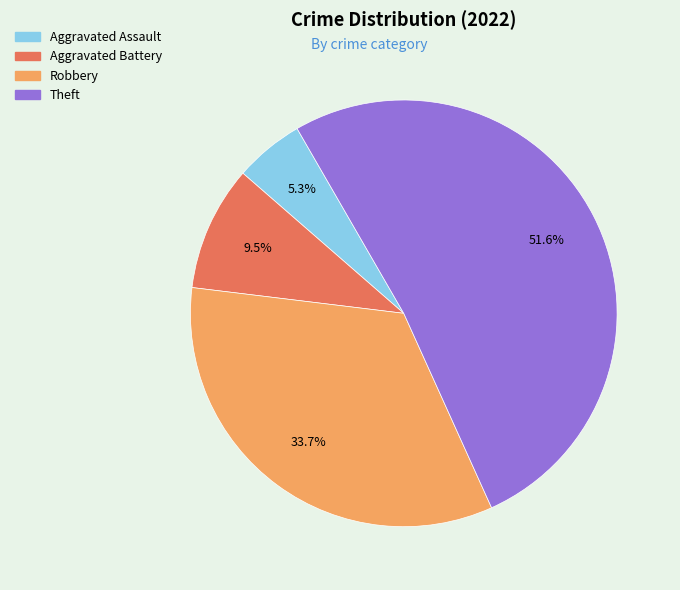

How many segments does this pie chart have?

4